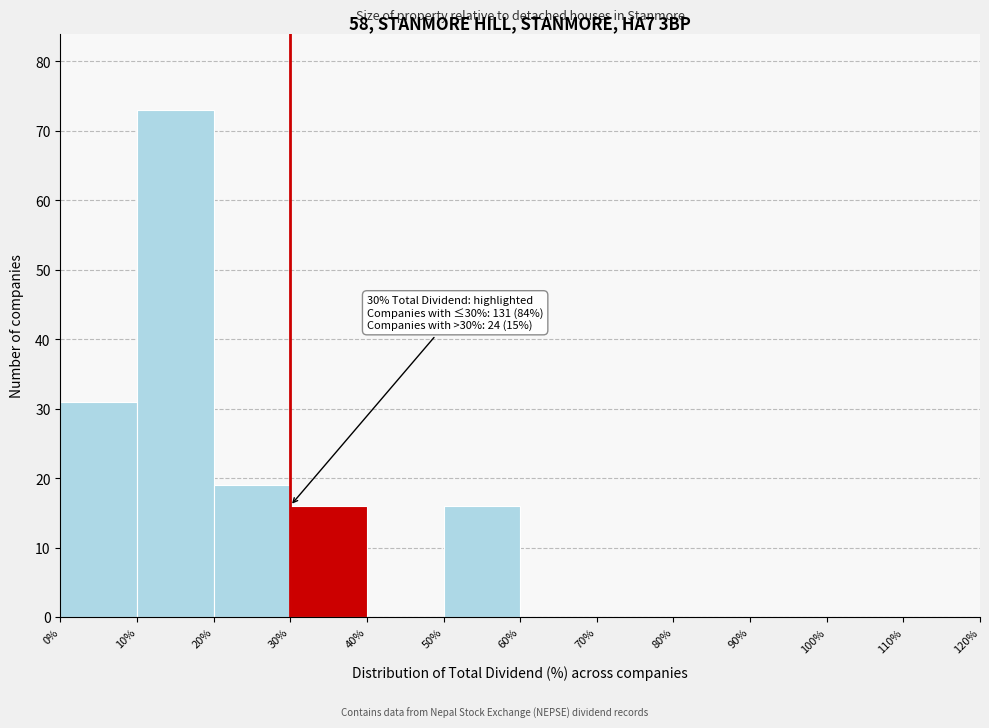

Which range on the x-axis has the tallest bar?

10% to 20%